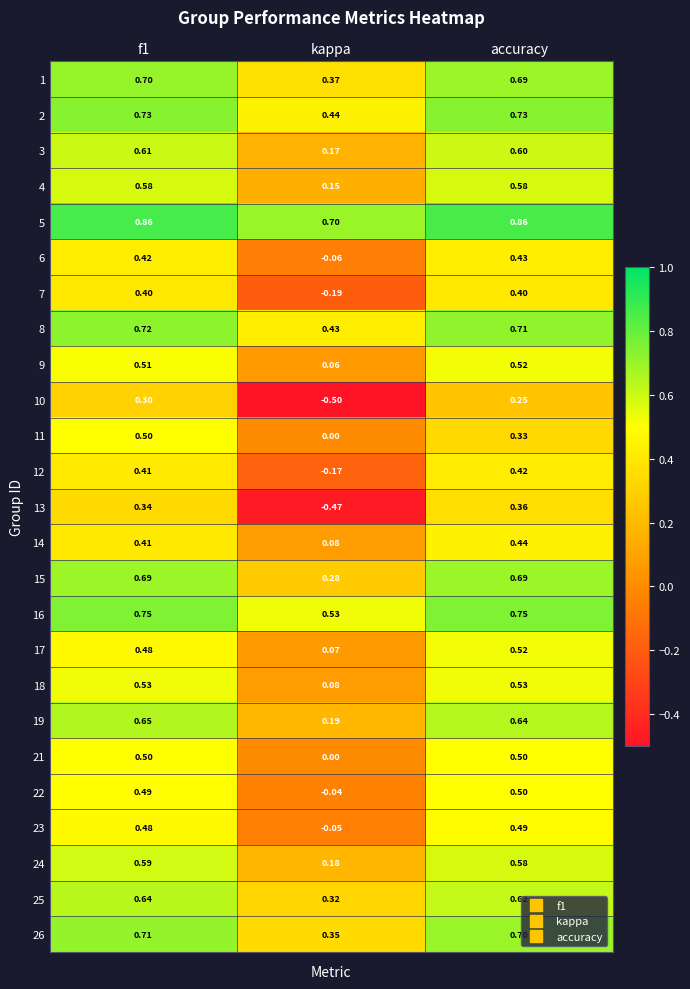

Which label corresponds to the smallest value in the chart?

kappa